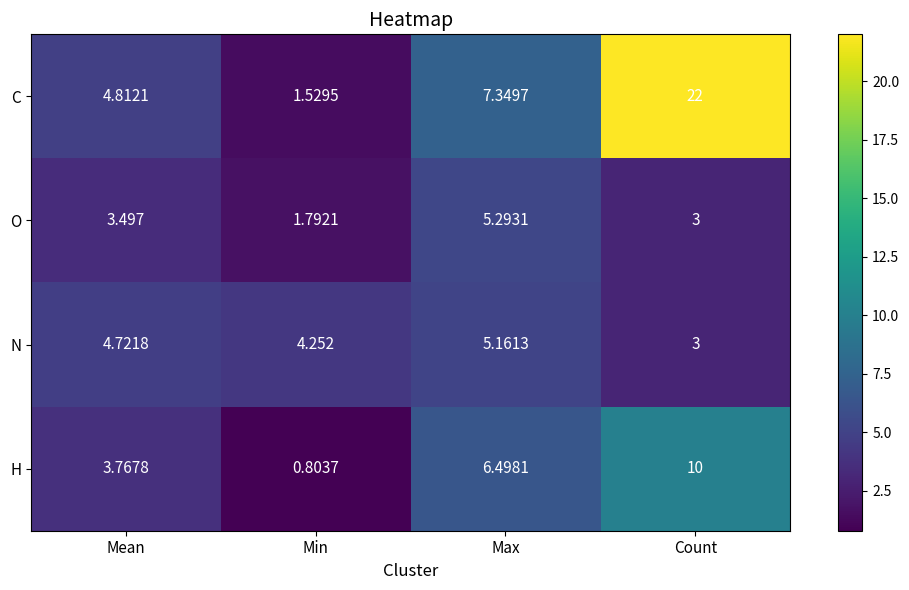

At which category is the sum across all series the highest?

Count